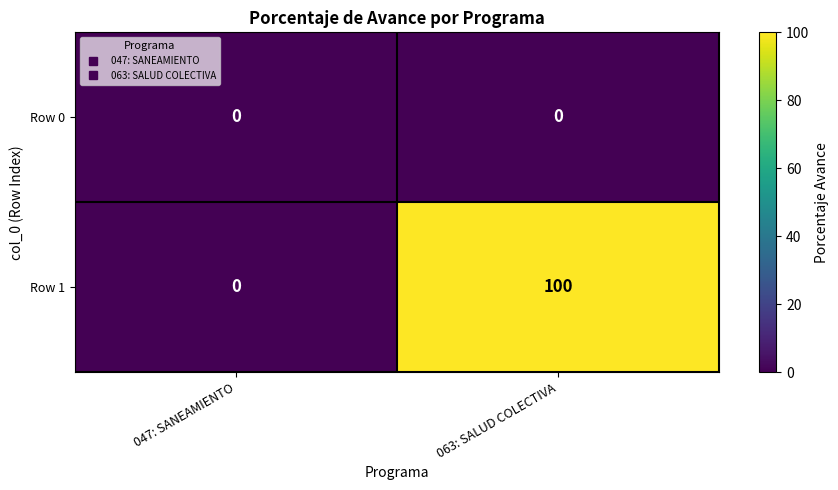

What is the total value across all series at 063: SALUD COLECTIVA?

100